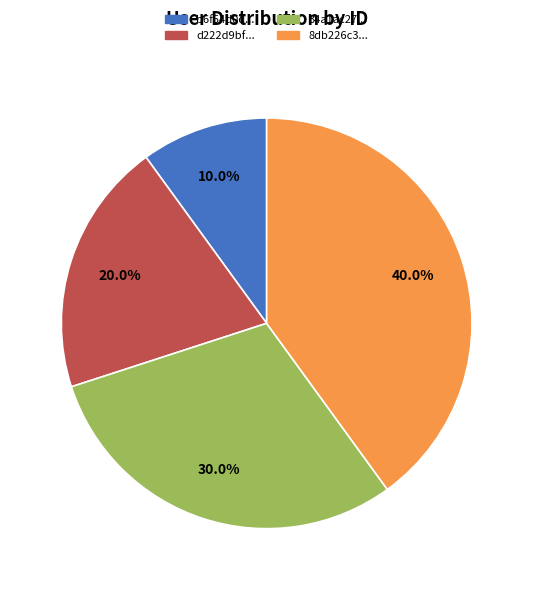

Which has a higher value, b6f54d0d... or 8db226c3...?

8db226c3...